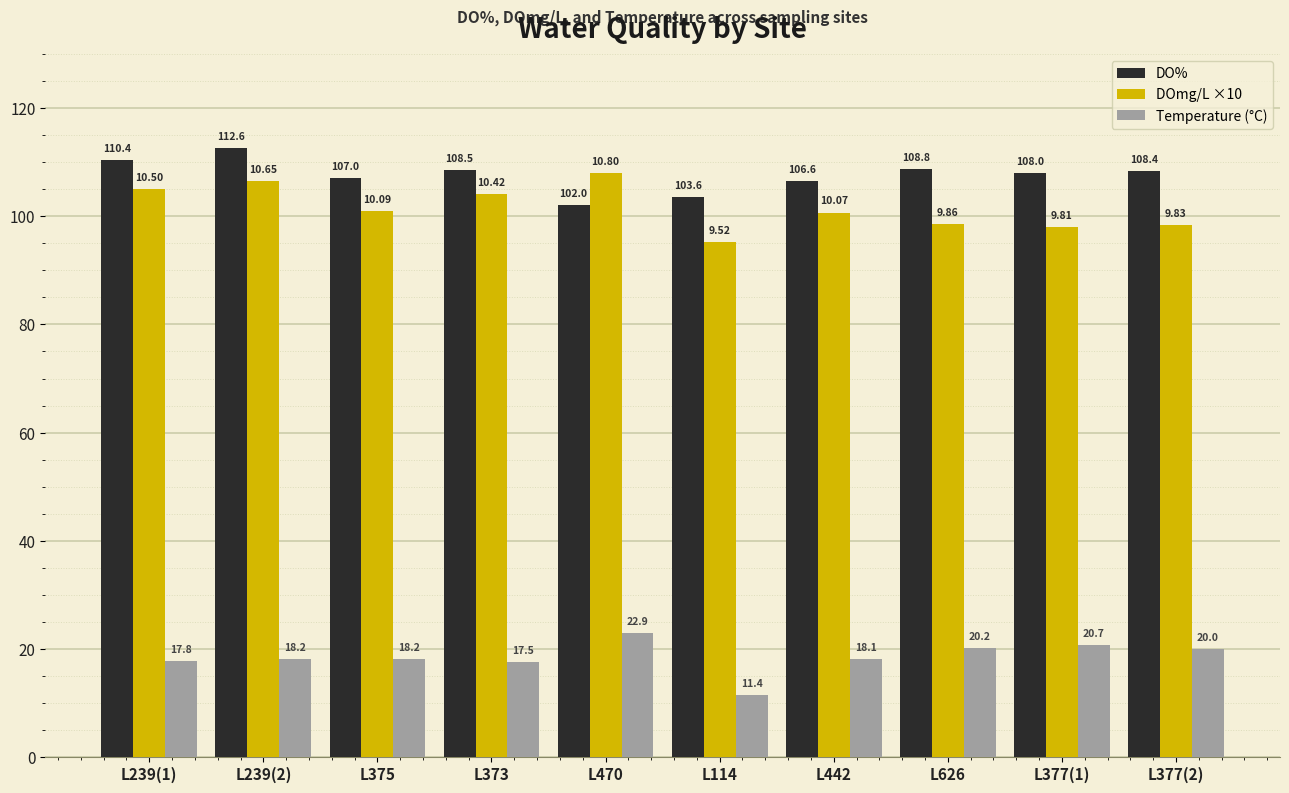

At which category is the sum across all series the highest?

L239(2)